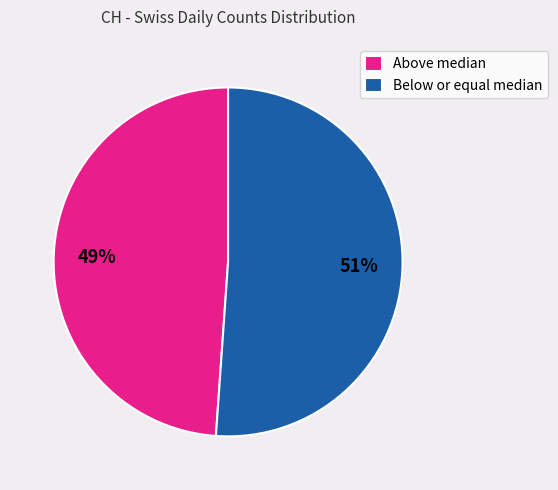

Does any single category account for the majority?

Yes